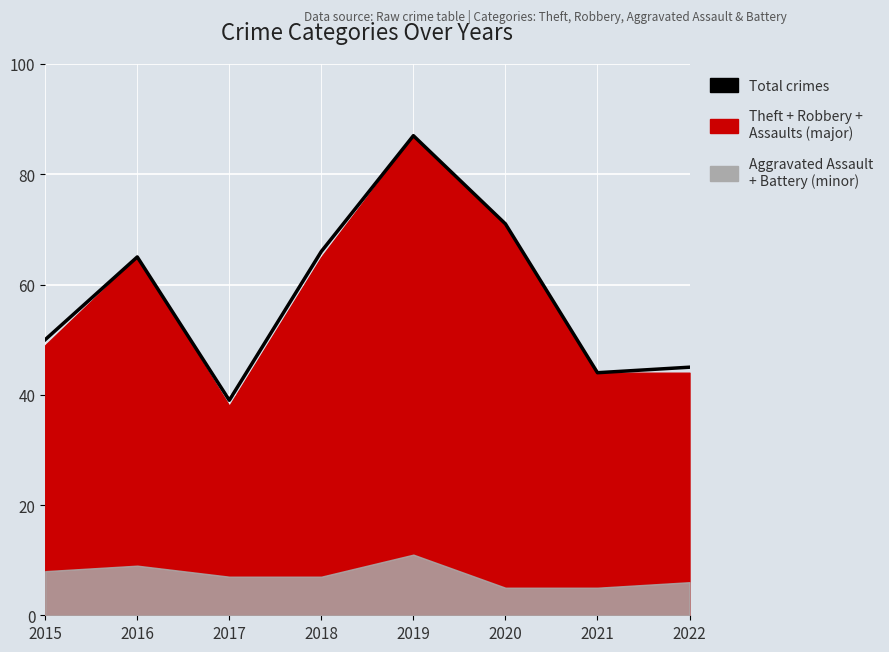

Read the value at 2018.

66